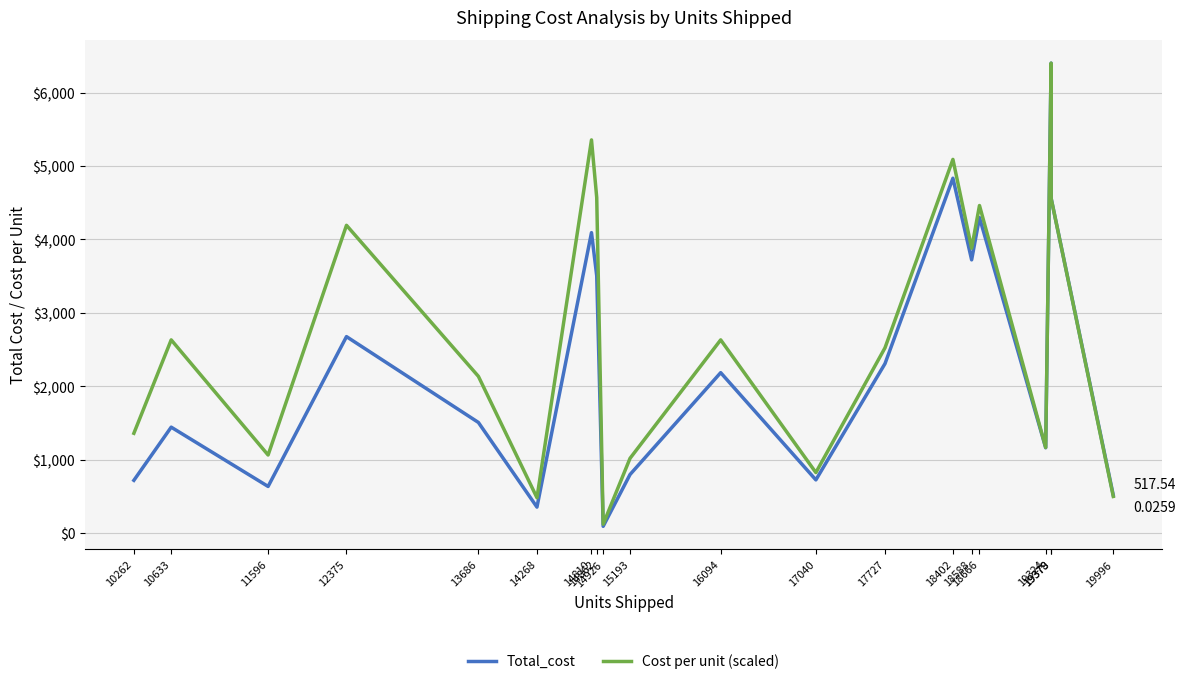

What is the total value across all series at 14862?

8076.6